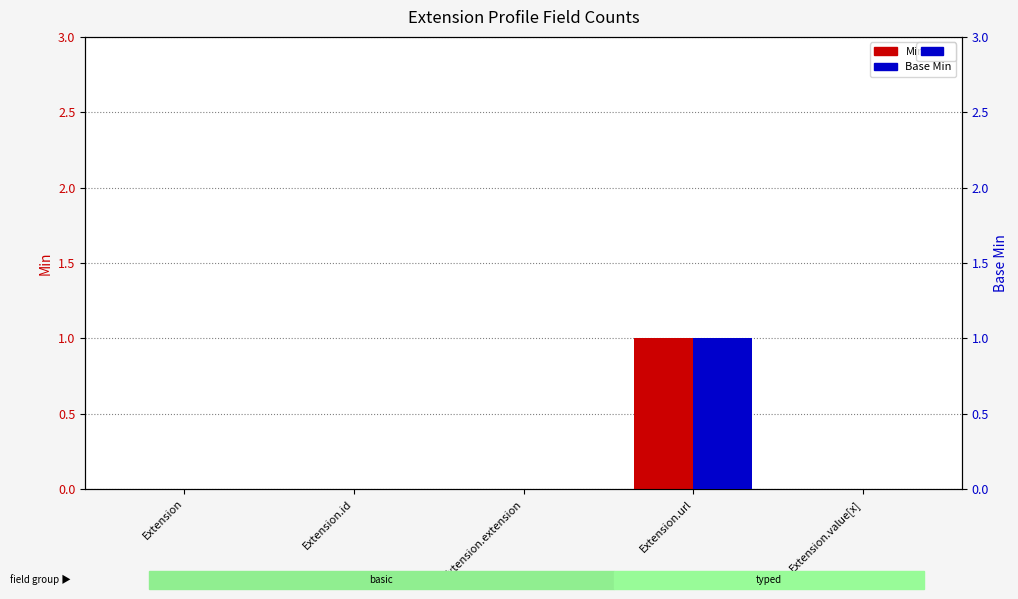

The Base Min series shows 0 at Extension.extension. True or false?

True